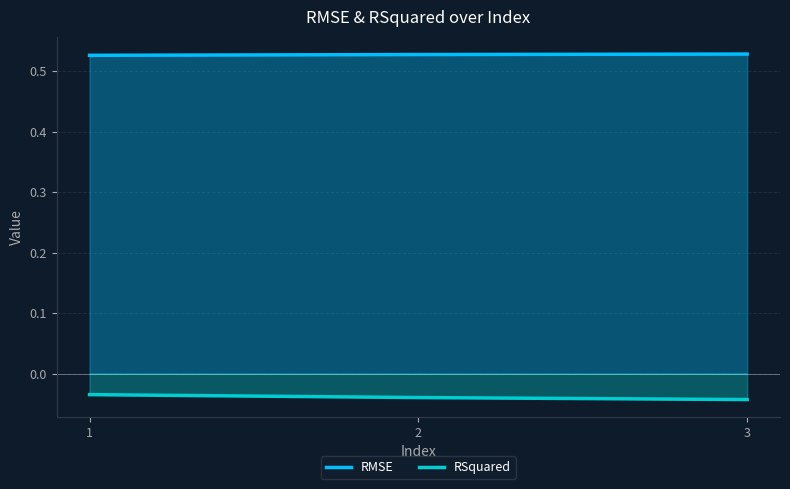

Which has a higher value, 3 or 2?

3